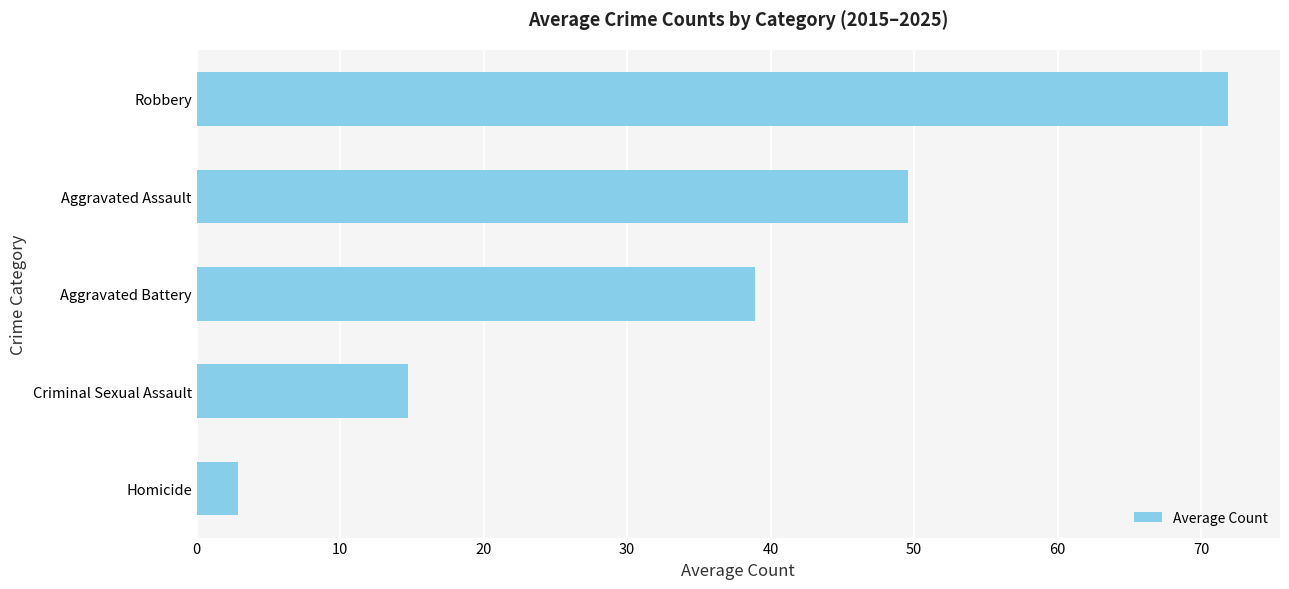

What is the ratio of the value at Criminal Sexual Assault to the value at Homicide?

5.1